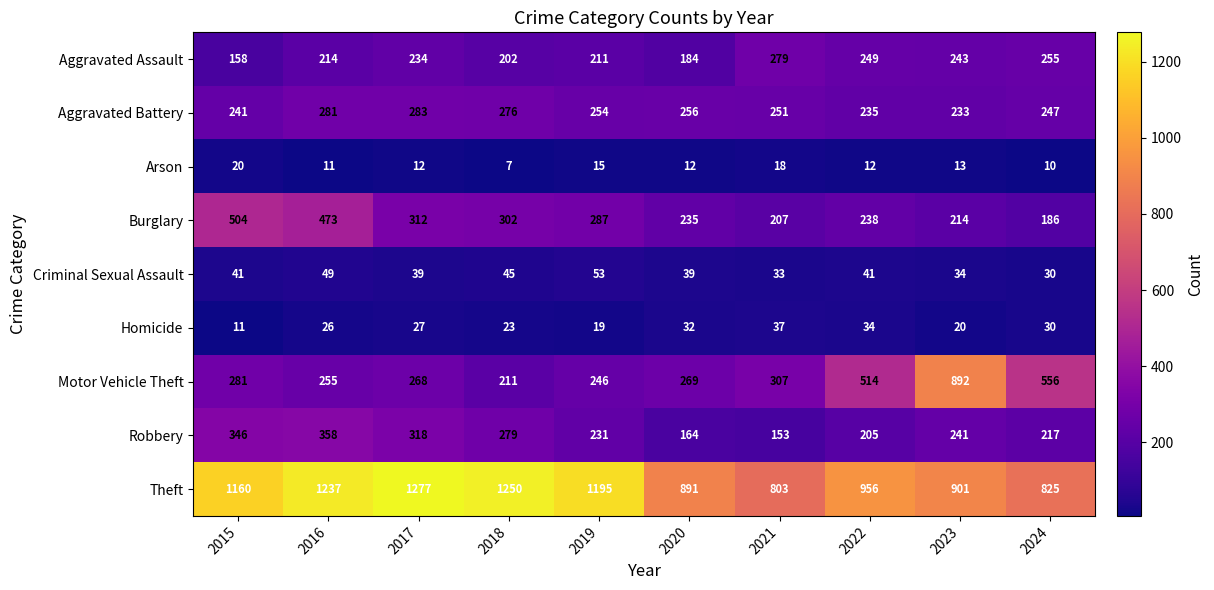

What is the total value across all series at 2015?

2762